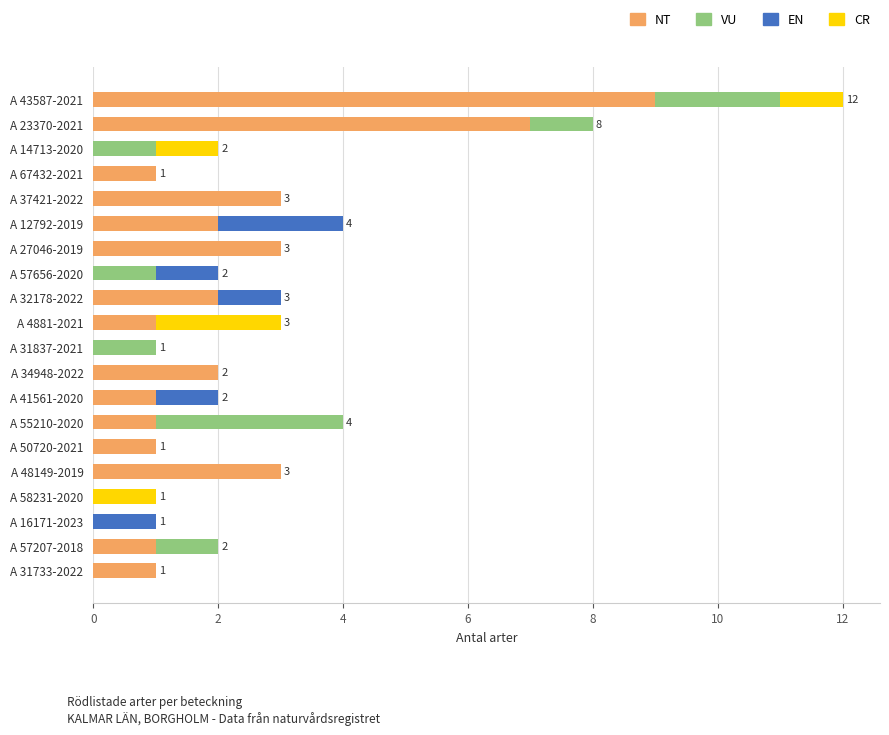

What is the sum of all NT values?

38